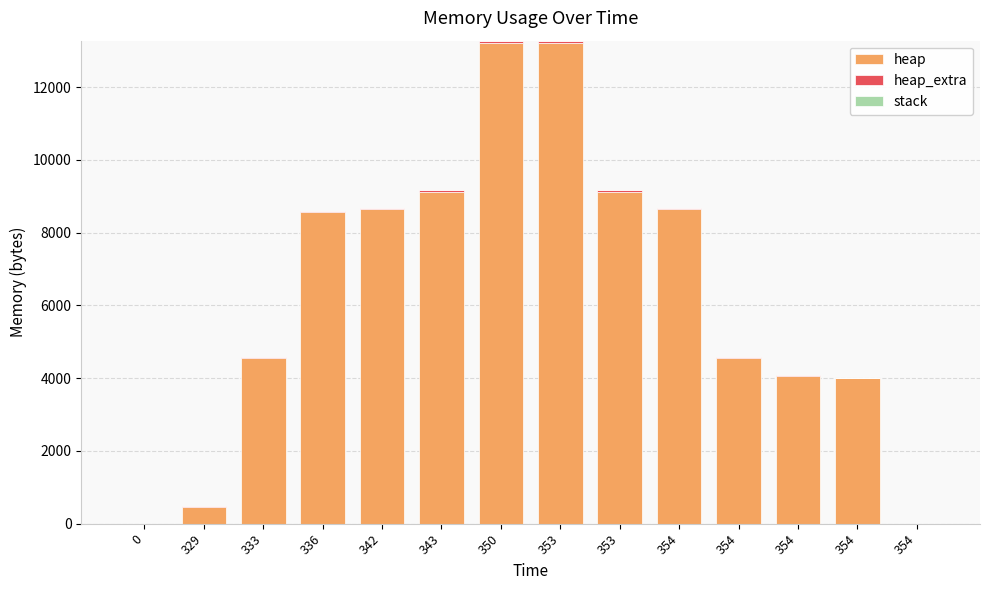

Are the bars grouped side by side (vs. stacked)?

No